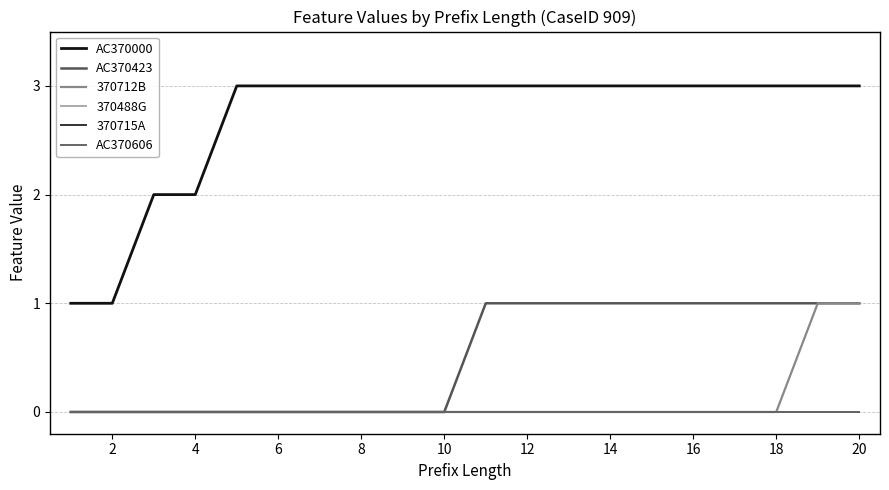

Does the chart display data point markers on the line(s)?

No